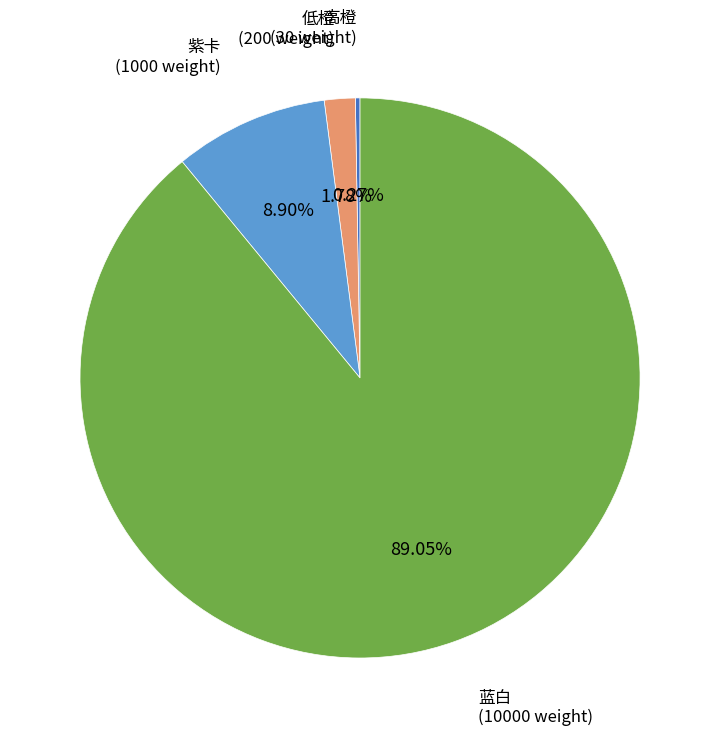

Which category accounts for the majority?

蓝白